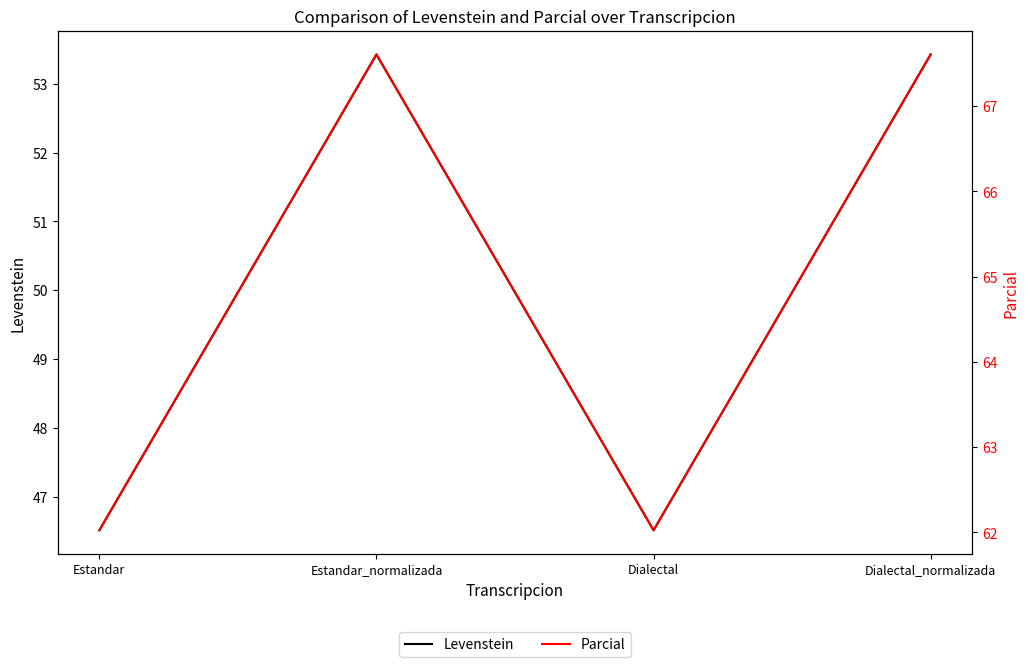

What is the spread (max minus min) of values at Dialectal_normalizada?

14.2